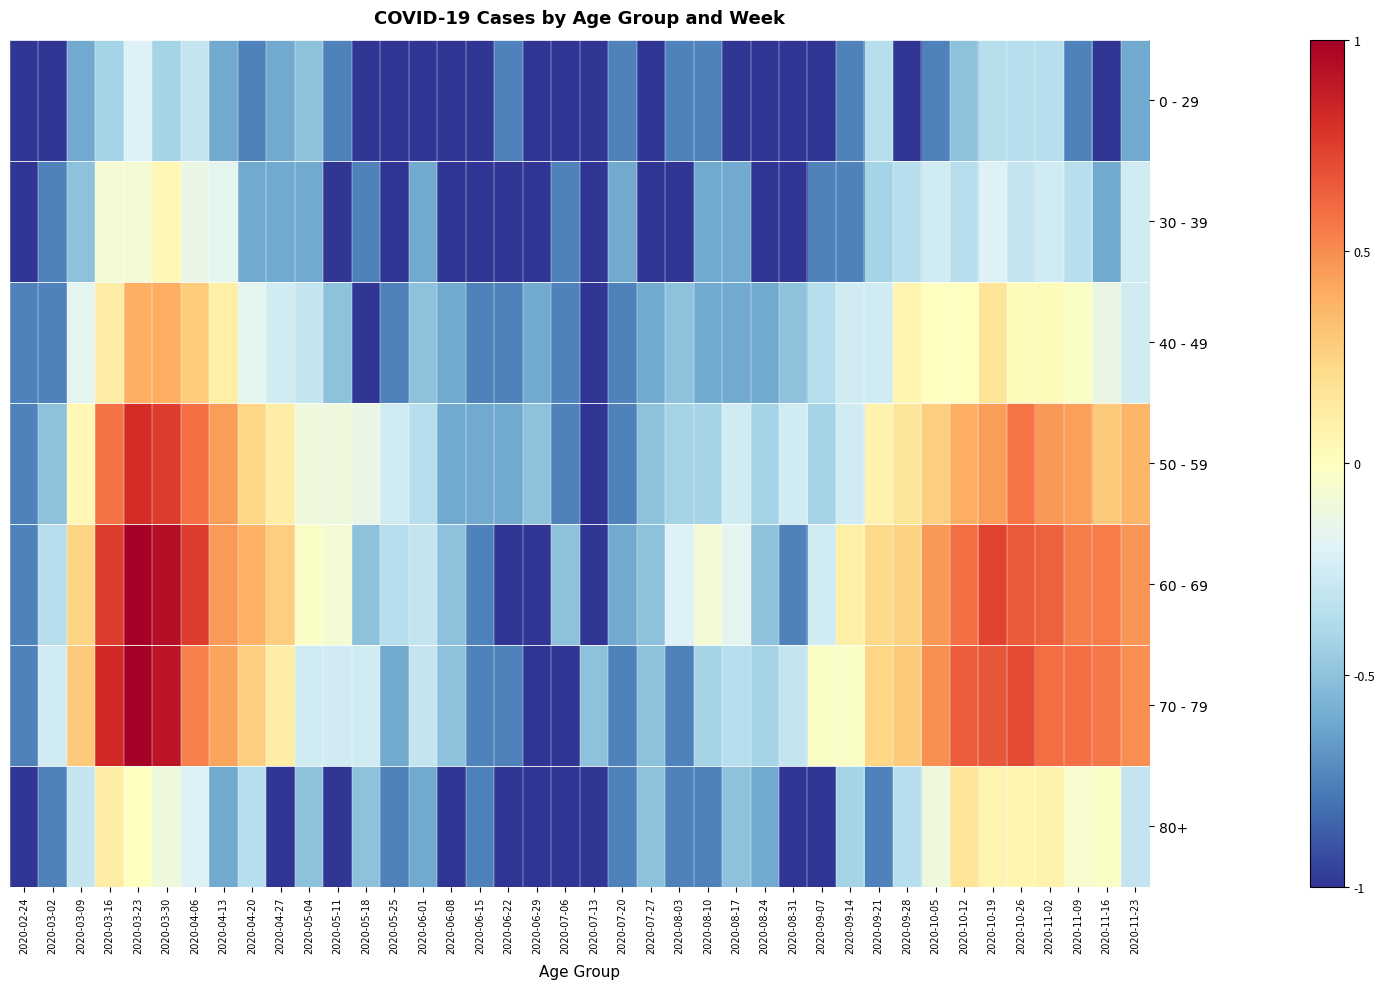

Reading left to right, extract all data points from this chart.

0 - 29: 2020-02-24=-1.0	2020-03-02=-1.0	2020-03-09=-0.6	2020-03-16=-0.4	2020-03-23=-0.2	2020-03-30=-0.4	2020-04-06=-0.3	2020-04-13=-0.6	2020-04-20=-0.8	2020-04-27=-0.6	2020-05-04=-0.5	2020-05-11=-0.8	2020-05-18=-1.0	2020-05-25=-1.0	2020-06-01=-1.0	2020-06-08=-1.0	2020-06-15=-1.0	2020-06-22=-0.8	2020-06-29=-1.0	2020-07-06=-1.0	2020-07-13=-1.0	2020-07-20=-0.8	2020-07-27=-1.0	2020-08-03=-0.8	2020-08-10=-0.8	2020-08-17=-1.0	2020-08-24=-1.0	2020-08-31=-1.0	2020-09-07=-1.0	2020-09-14=-0.8	2020-09-21=-0.4	2020-09-28=-1.0	2020-10-05=-0.8	2020-10-12=-0.5	2020-10-19=-0.4	2020-10-26=-0.4	2020-11-02=-0.4	2020-11-09=-0.8	2020-11-16=-1.0	2020-11-23=-0.6
30 - 39: 2020-02-24=-1.0	2020-03-02=-0.8	2020-03-09=-0.5	2020-03-16=-0.1	2020-03-23=-0.1	2020-03-30=0.0	2020-04-06=-0.1	2020-04-13=-0.2	2020-04-20=-0.6	2020-04-27=-0.6	2020-05-04=-0.6	2020-05-11=-1.0	2020-05-18=-0.8	2020-05-25=-1.0	2020-06-01=-0.6	2020-06-08=-1.0	2020-06-15=-1.0	2020-06-22=-1.0	2020-06-29=-1.0	2020-07-06=-0.8	2020-07-13=-1.0	2020-07-20=-0.6	2020-07-27=-1.0	2020-08-03=-1.0	2020-08-10=-0.6	2020-08-17=-0.6	2020-08-24=-1.0	2020-08-31=-1.0	2020-09-07=-0.8	2020-09-14=-0.8	2020-09-21=-0.4	2020-09-28=-0.4	2020-10-05=-0.3	2020-10-12=-0.4	2020-10-19=-0.2	2020-10-26=-0.3	2020-11-02=-0.3	2020-11-09=-0.4	2020-11-16=-0.6	2020-11-23=-0.3
40 - 49: 2020-02-24=-0.8	2020-03-02=-0.8	2020-03-09=-0.2	2020-03-16=0.1	2020-03-23=0.4	2020-03-30=0.4	2020-04-06=0.3	2020-04-13=0.1	2020-04-20=-0.2	2020-04-27=-0.3	2020-05-04=-0.3	2020-05-11=-0.5	2020-05-18=-1.0	2020-05-25=-0.8	2020-06-01=-0.5	2020-06-08=-0.6	2020-06-15=-0.8	2020-06-22=-0.8	2020-06-29=-0.6	2020-07-06=-0.8	2020-07-13=-1.0	2020-07-20=-0.8	2020-07-27=-0.6	2020-08-03=-0.5	2020-08-10=-0.6	2020-08-17=-0.6	2020-08-24=-0.6	2020-08-31=-0.5	2020-09-07=-0.4	2020-09-14=-0.3	2020-09-21=-0.3	2020-09-28=0.1	2020-10-05=-0.0	2020-10-12=-0.0	2020-10-19=0.2	2020-10-26=0.0	2020-11-02=0.0	2020-11-09=-0.0	2020-11-16=-0.1	2020-11-23=-0.3
50 - 59: 2020-02-24=-0.8	2020-03-02=-0.5	2020-03-09=0.0	2020-03-16=0.6	2020-03-23=0.8	2020-03-30=0.8	2020-04-06=0.6	2020-04-13=0.4	2020-04-20=0.2	2020-04-27=0.1	2020-05-04=-0.1	2020-05-11=-0.1	2020-05-18=-0.1	2020-05-25=-0.3	2020-06-01=-0.4	2020-06-08=-0.6	2020-06-15=-0.6	2020-06-22=-0.6	2020-06-29=-0.5	2020-07-06=-0.8	2020-07-13=-1.0	2020-07-20=-0.8	2020-07-27=-0.5	2020-08-03=-0.4	2020-08-10=-0.4	2020-08-17=-0.3	2020-08-24=-0.4	2020-08-31=-0.3	2020-09-07=-0.4	2020-09-14=-0.3	2020-09-21=0.1	2020-09-28=0.2	2020-10-05=0.3	2020-10-12=0.4	2020-10-19=0.4	2020-10-26=0.6	2020-11-02=0.5	2020-11-09=0.4	2020-11-16=0.3	2020-11-23=0.4
60 - 69: 2020-02-24=-0.8	2020-03-02=-0.4	2020-03-09=0.2	2020-03-16=0.8	2020-03-23=1.0	2020-03-30=0.9	2020-04-06=0.8	2020-04-13=0.5	2020-04-20=0.4	2020-04-27=0.3	2020-05-04=-0.0	2020-05-11=-0.1	2020-05-18=-0.5	2020-05-25=-0.4	2020-06-01=-0.3	2020-06-08=-0.5	2020-06-15=-0.8	2020-06-22=-1.0	2020-06-29=-1.0	2020-07-06=-0.5	2020-07-13=-1.0	2020-07-20=-0.6	2020-07-27=-0.5	2020-08-03=-0.2	2020-08-10=-0.1	2020-08-17=-0.2	2020-08-24=-0.5	2020-08-31=-0.8	2020-09-07=-0.3	2020-09-14=0.1	2020-09-21=0.2	2020-09-28=0.3	2020-10-05=0.5	2020-10-12=0.6	2020-10-19=0.7	2020-10-26=0.7	2020-11-02=0.6	2020-11-09=0.5	2020-11-16=0.5	2020-11-23=0.5
70 - 79: 2020-02-24=-0.8	2020-03-02=-0.3	2020-03-09=0.3	2020-03-16=0.8	2020-03-23=1.0	2020-03-30=0.9	2020-04-06=0.5	2020-04-13=0.4	2020-04-20=0.3	2020-04-27=0.1	2020-05-04=-0.3	2020-05-11=-0.3	2020-05-18=-0.3	2020-05-25=-0.6	2020-06-01=-0.3	2020-06-08=-0.5	2020-06-15=-0.8	2020-06-22=-0.8	2020-06-29=-1.0	2020-07-06=-1.0	2020-07-13=-0.5	2020-07-20=-0.8	2020-07-27=-0.5	2020-08-03=-0.8	2020-08-10=-0.4	2020-08-17=-0.4	2020-08-24=-0.4	2020-08-31=-0.3	2020-09-07=-0.0	2020-09-14=-0.0	2020-09-21=0.2	2020-09-28=0.3	2020-10-05=0.5	2020-10-12=0.6	2020-10-19=0.7	2020-10-26=0.7	2020-11-02=0.6	2020-11-09=0.6	2020-11-16=0.6	2020-11-23=0.5
80+: 2020-02-24=-1.0	2020-03-02=-0.8	2020-03-09=-0.3	2020-03-16=0.1	2020-03-23=-0.0	2020-03-30=-0.1	2020-04-06=-0.2	2020-04-13=-0.6	2020-04-20=-0.4	2020-04-27=-1.0	2020-05-04=-0.5	2020-05-11=-1.0	2020-05-18=-0.5	2020-05-25=-0.8	2020-06-01=-0.6	2020-06-08=-1.0	2020-06-15=-0.8	2020-06-22=-1.0	2020-06-29=-1.0	2020-07-06=-1.0	2020-07-13=-1.0	2020-07-20=-0.8	2020-07-27=-0.5	2020-08-03=-0.8	2020-08-10=-0.8	2020-08-17=-0.5	2020-08-24=-0.6	2020-08-31=-1.0	2020-09-07=-1.0	2020-09-14=-0.4	2020-09-21=-0.8	2020-09-28=-0.4	2020-10-05=-0.1	2020-10-12=0.2	2020-10-19=0.1	2020-10-26=0.1	2020-11-02=0.1	2020-11-09=-0.1	2020-11-16=-0.0	2020-11-23=-0.3